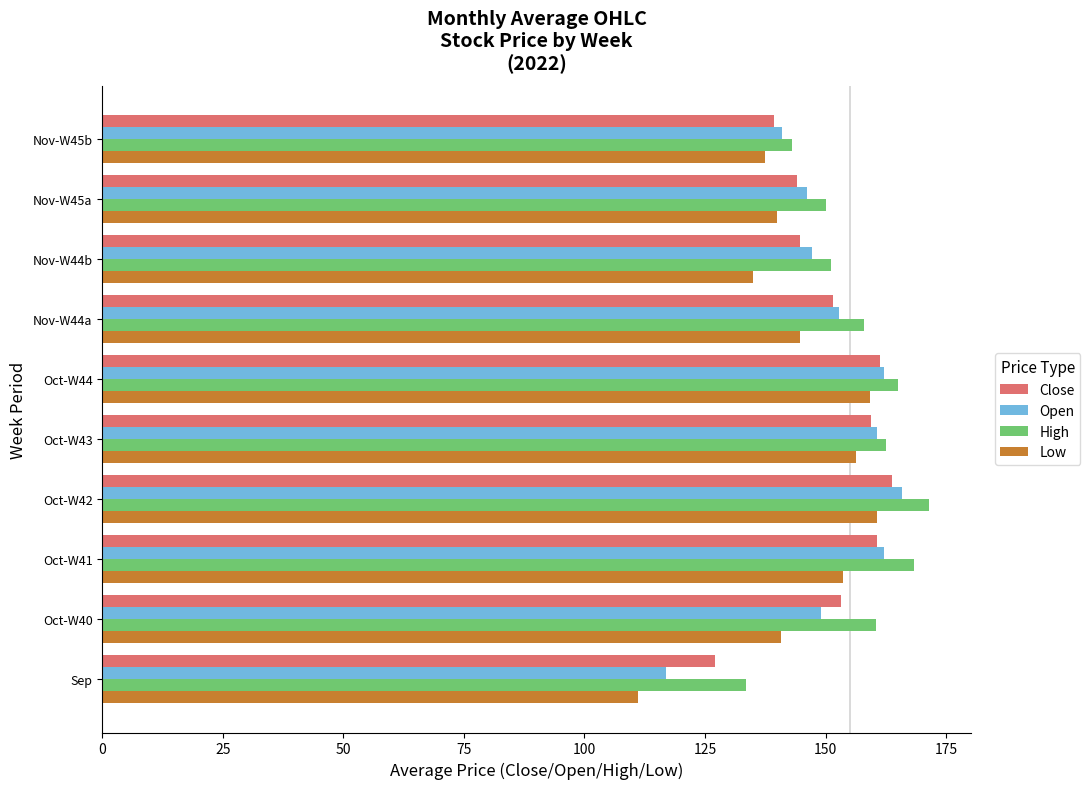

At which label is Low closest to 135?

Nov-W44b